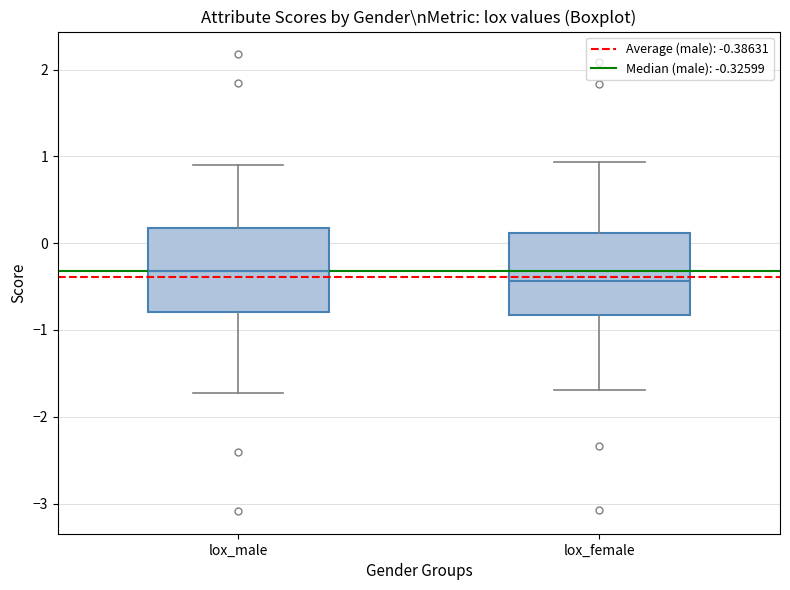

Which box has the lowest median line?

lox_female